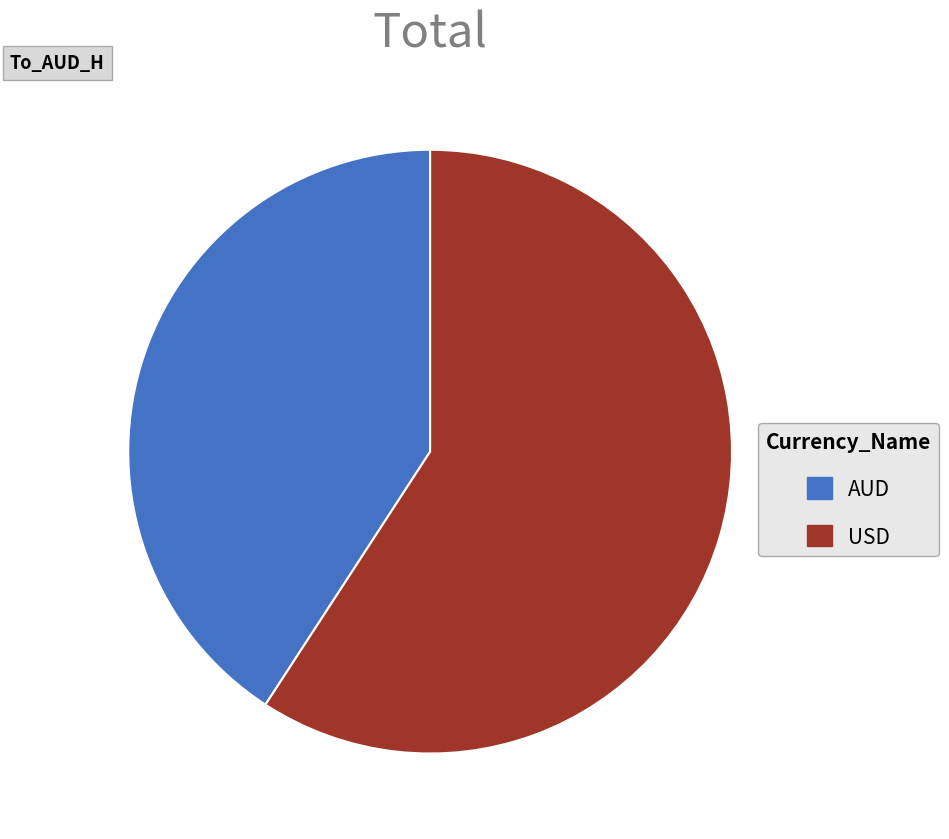

Is it true that USD is 59% of the pie?

True